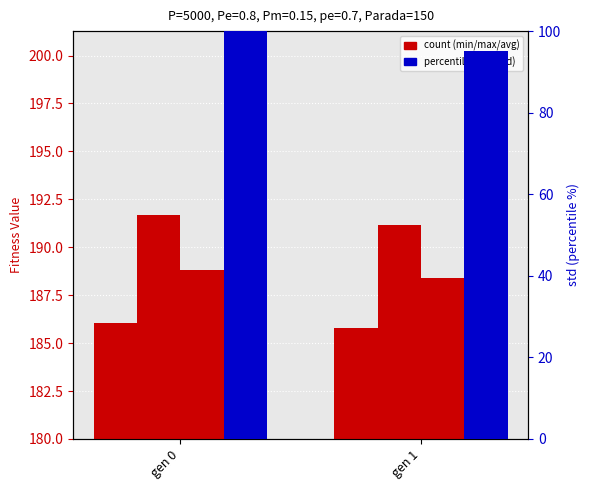

What is the difference between the maximum and minimum values in the std (percentile) series?

4.8